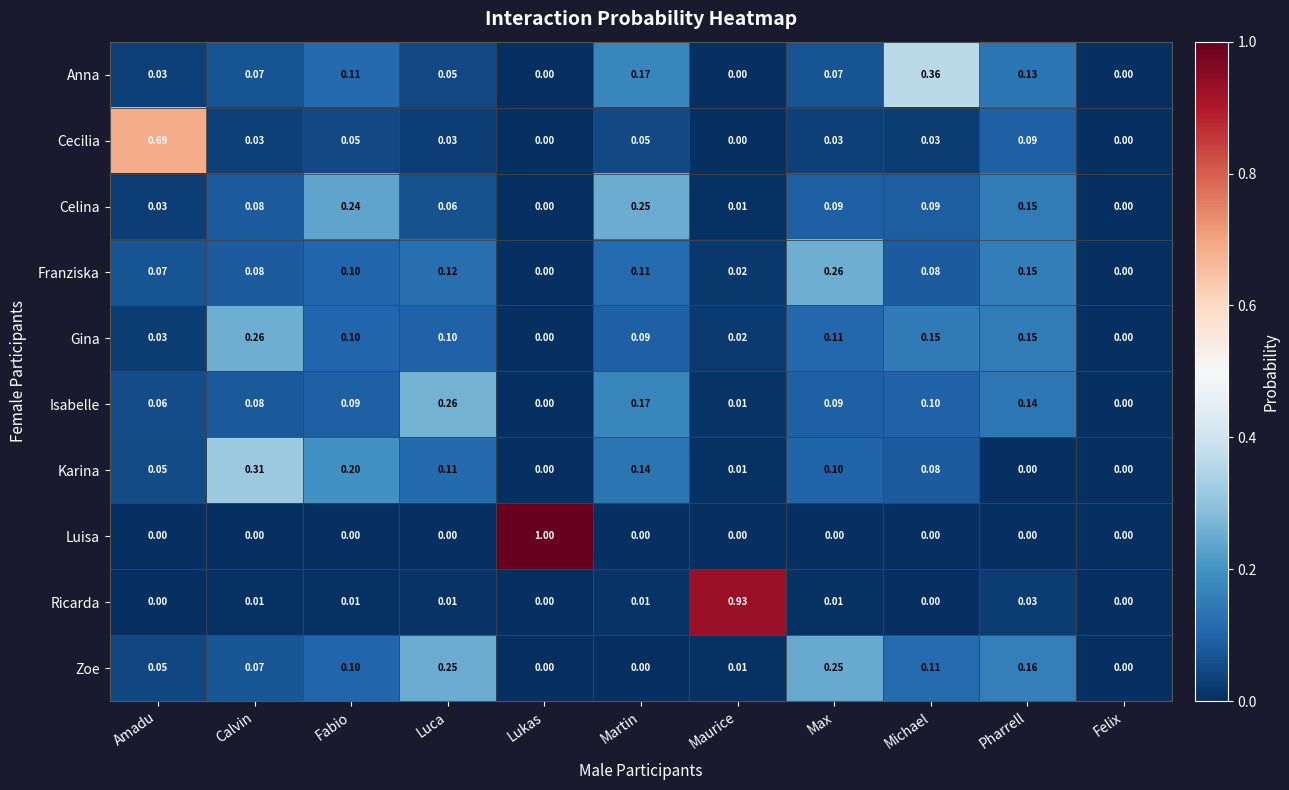

How many values in the Gina series exceed 0?

9